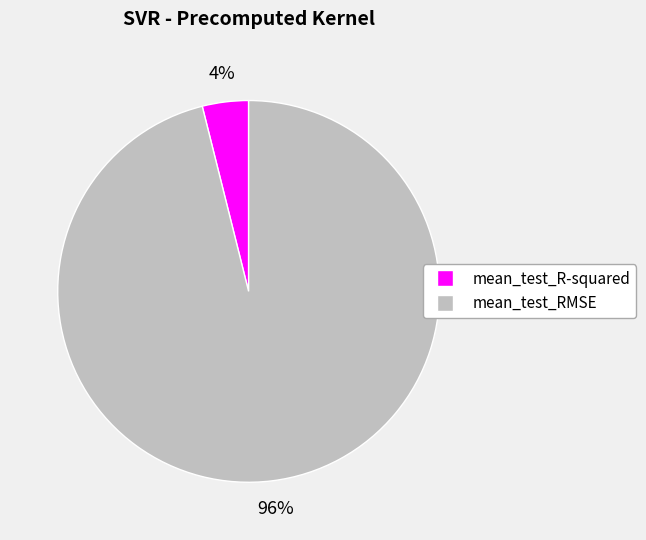

To the nearest percent, what percentage of the pie is mean_test_R-squared?

4%